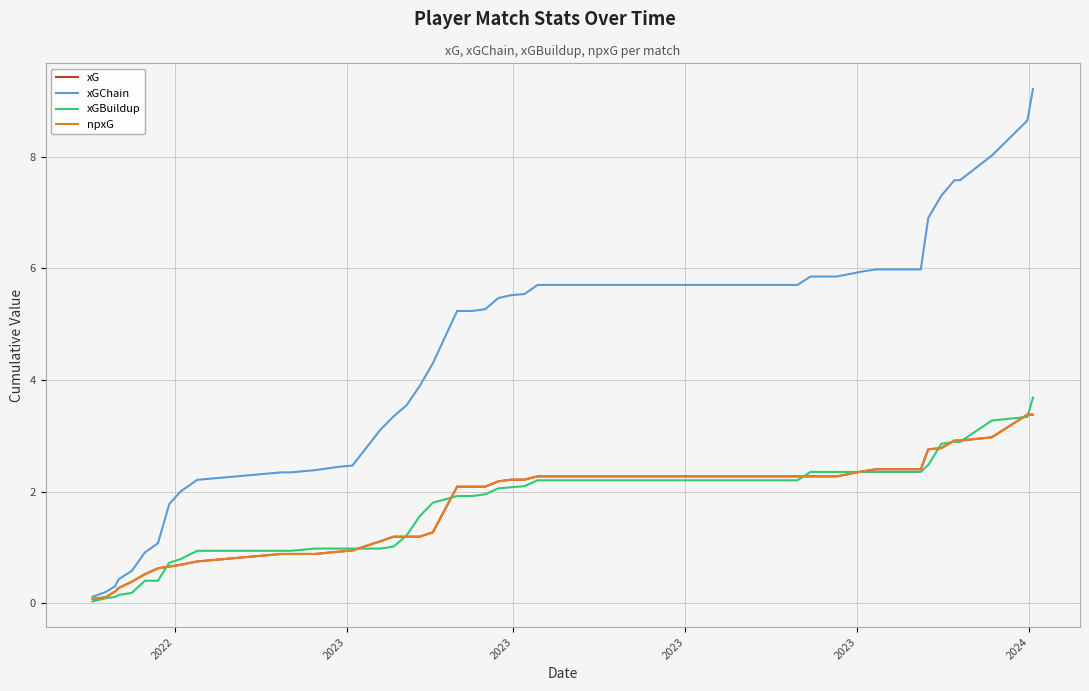

Is this an area chart (filled region under the line)?

No